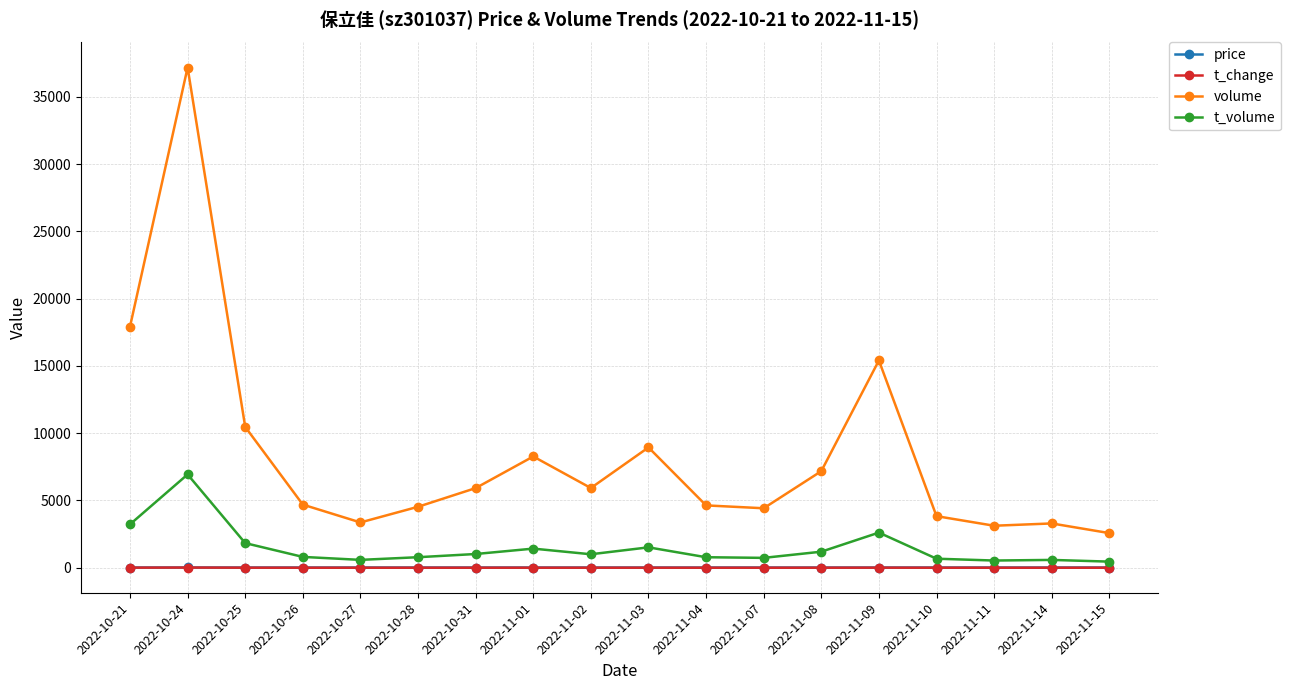

Is it true that price equals 17.2 at 2022-11-01?

True